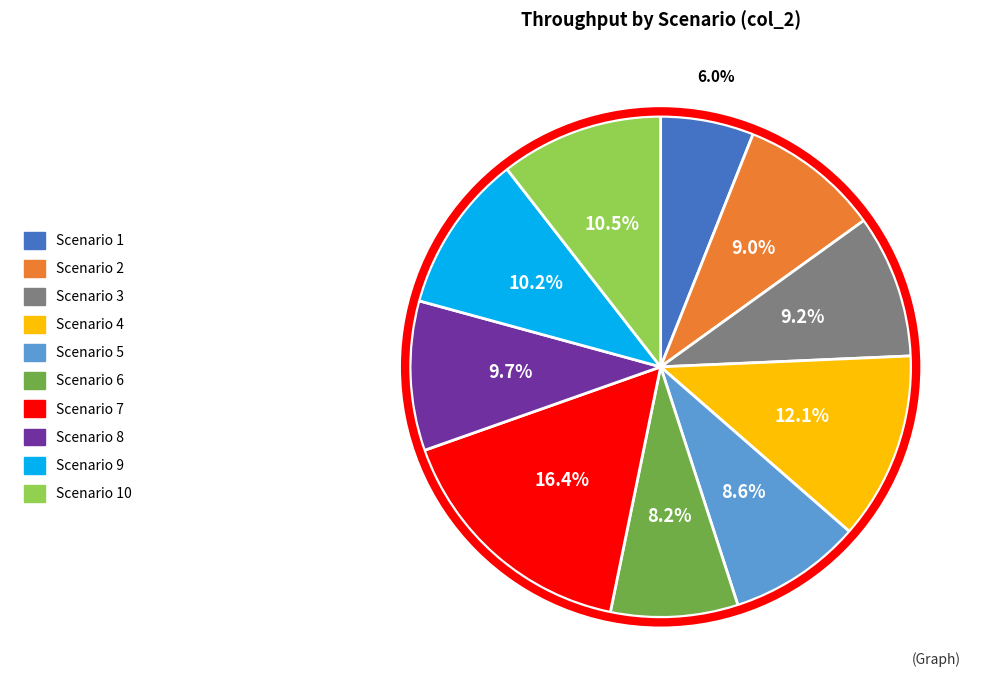

To the nearest percent, what is the difference between the largest and smallest slice percentages?

10%